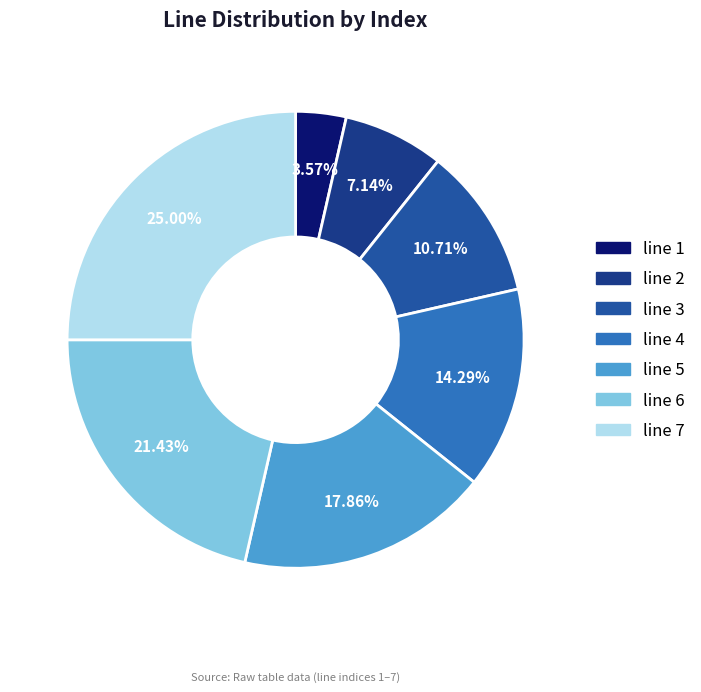

To the nearest percent, what is the average slice percentage?

14%